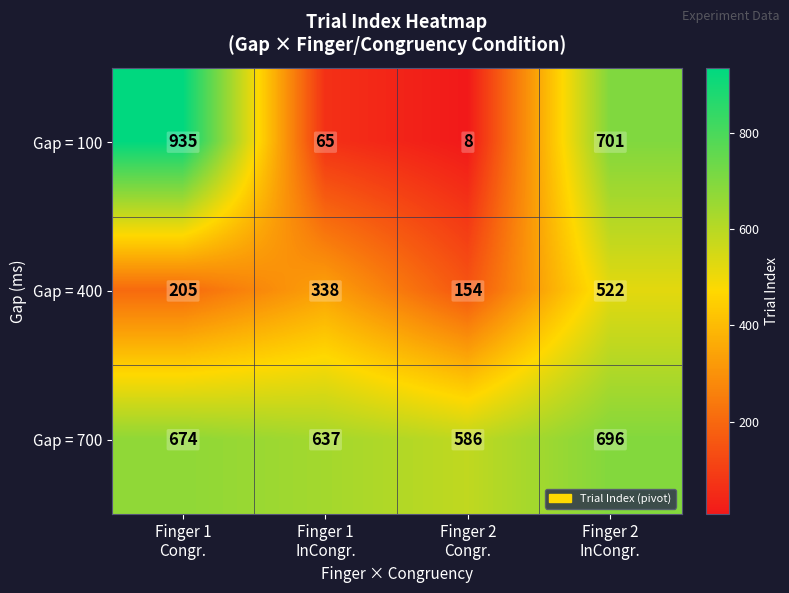

Count the number of categories in the chart.

4